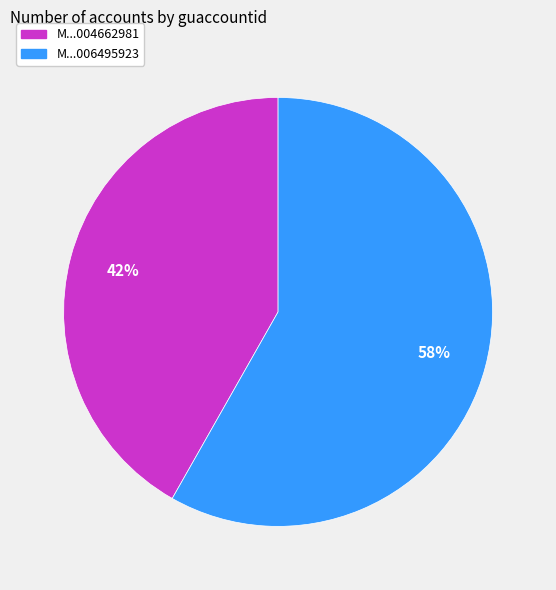

Between M...006495923 and M...004662981, which is larger?

M...006495923